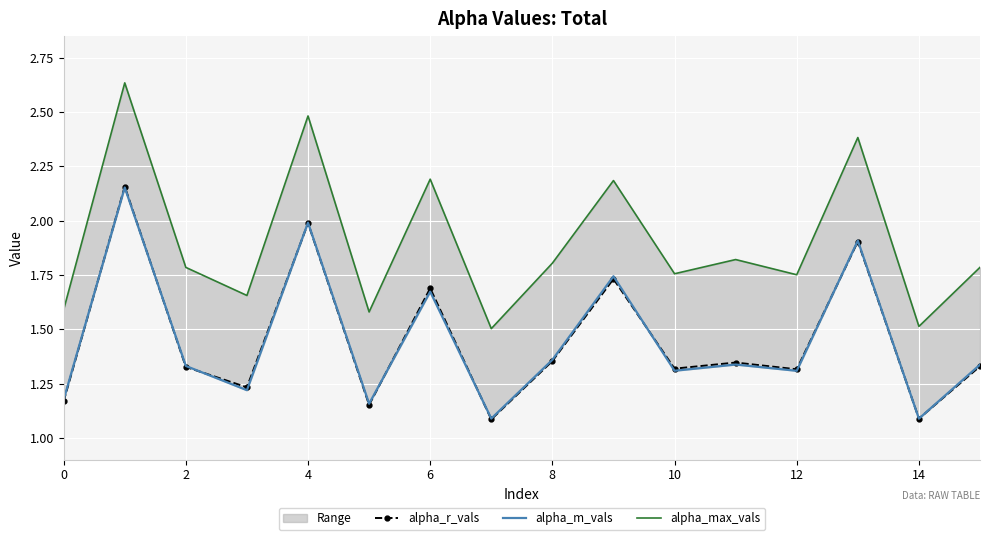

What is the minimum value for alpha_r_vals?

1.1